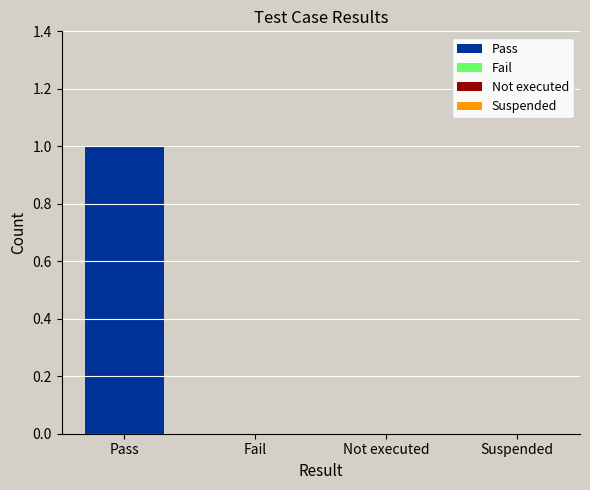

Which label corresponds to the smallest value in the chart?

Fail